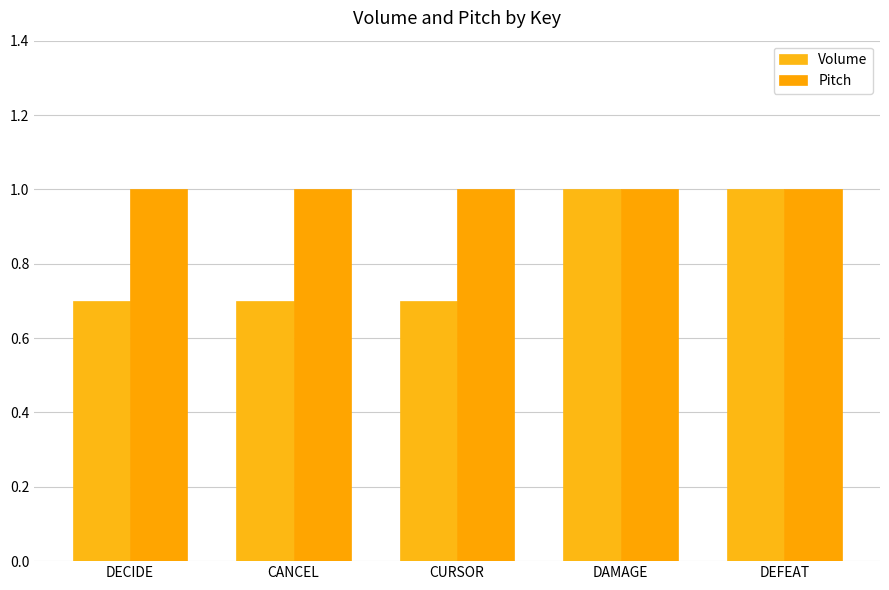

True or false: Volume has a value of 0.7 at DECIDE.

True